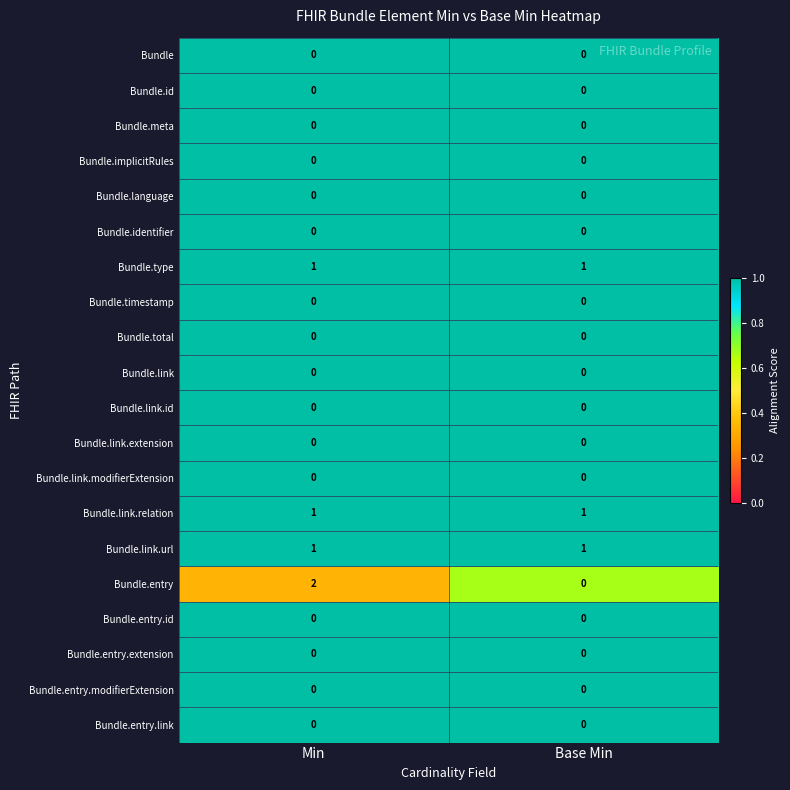

True or false: Bundle.language has a value of 0 at Min.

True